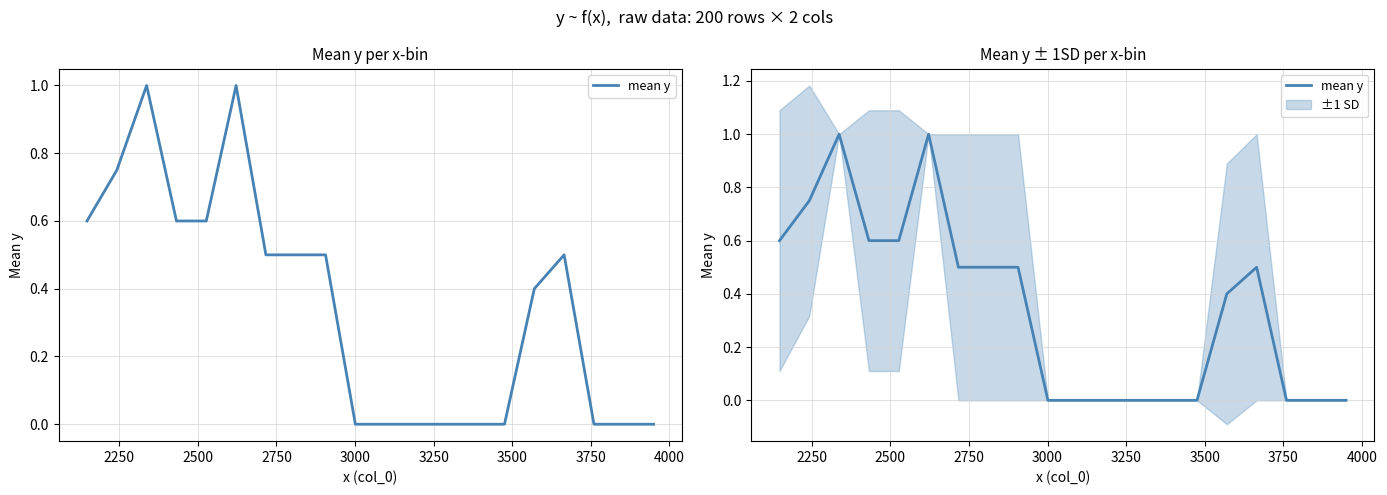

Does the chart have visible grid lines?

Yes